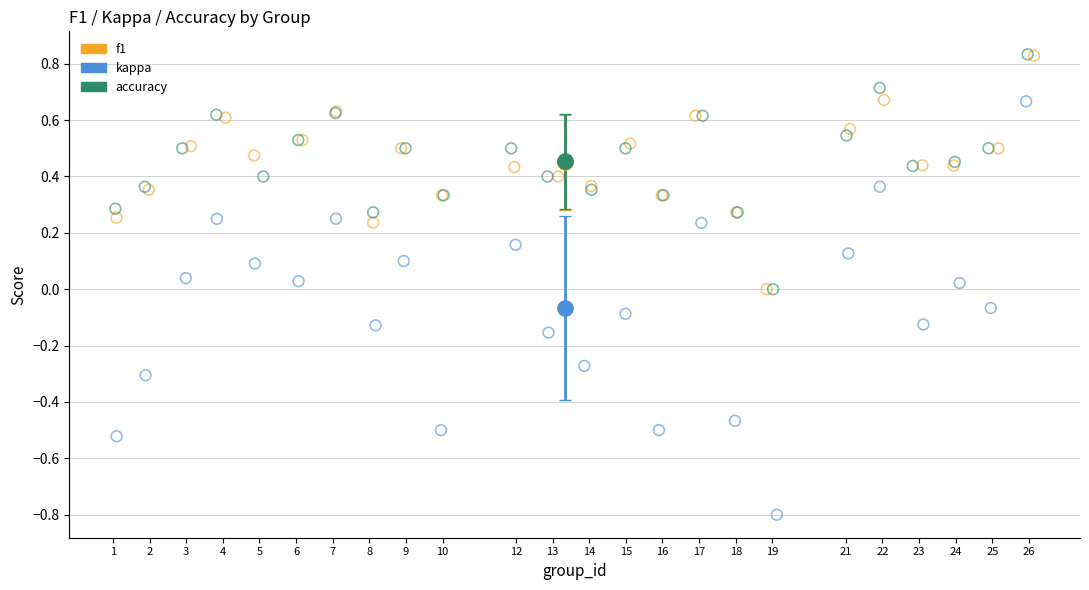

Which series has the widest spread of Y values?

kappa